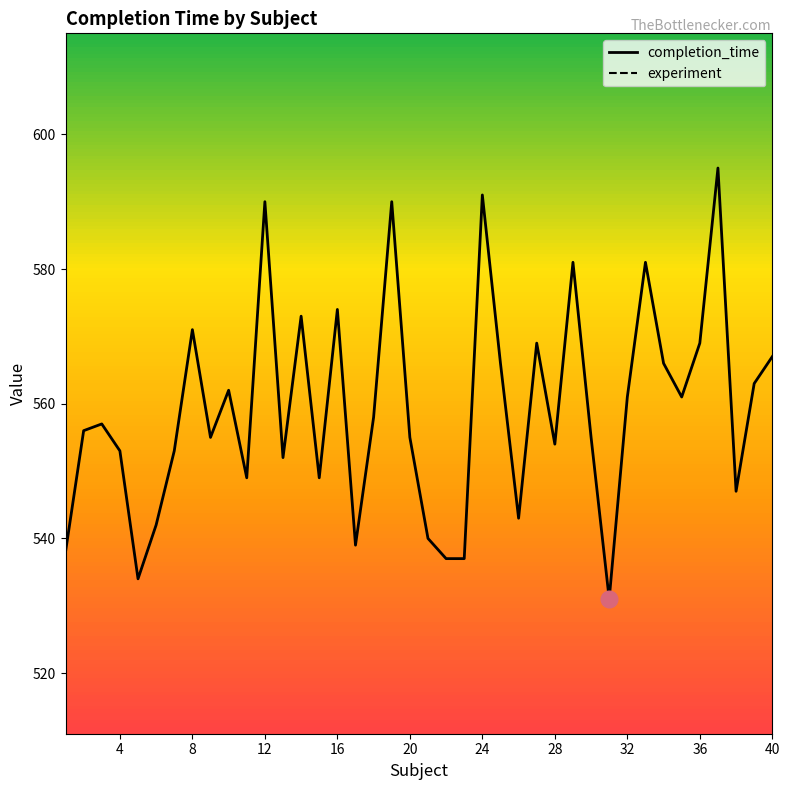

True or false: completion_time and experiment cross at least once.

False